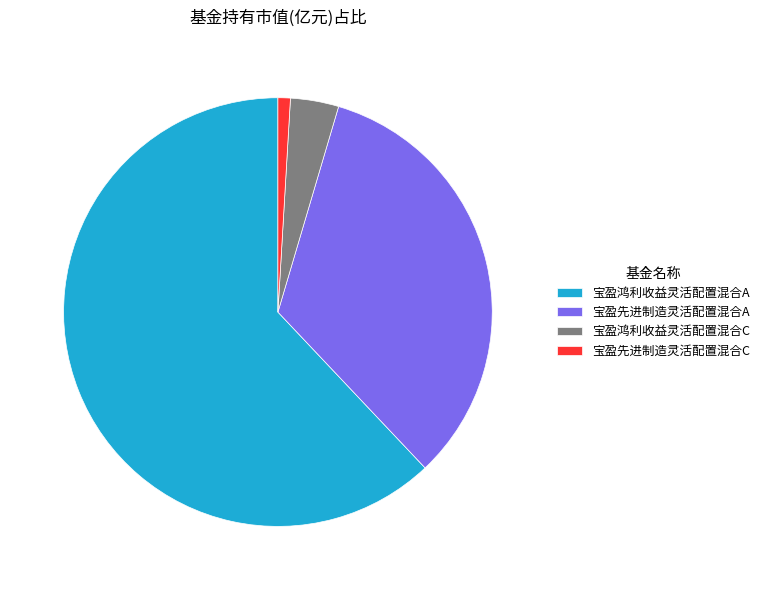

Rank the categories by value from lowest to highest.

宝盈先进制造灵活配置混合C, 宝盈鸿利收益灵活配置混合C, 宝盈先进制造灵活配置混合A, 宝盈鸿利收益灵活配置混合A